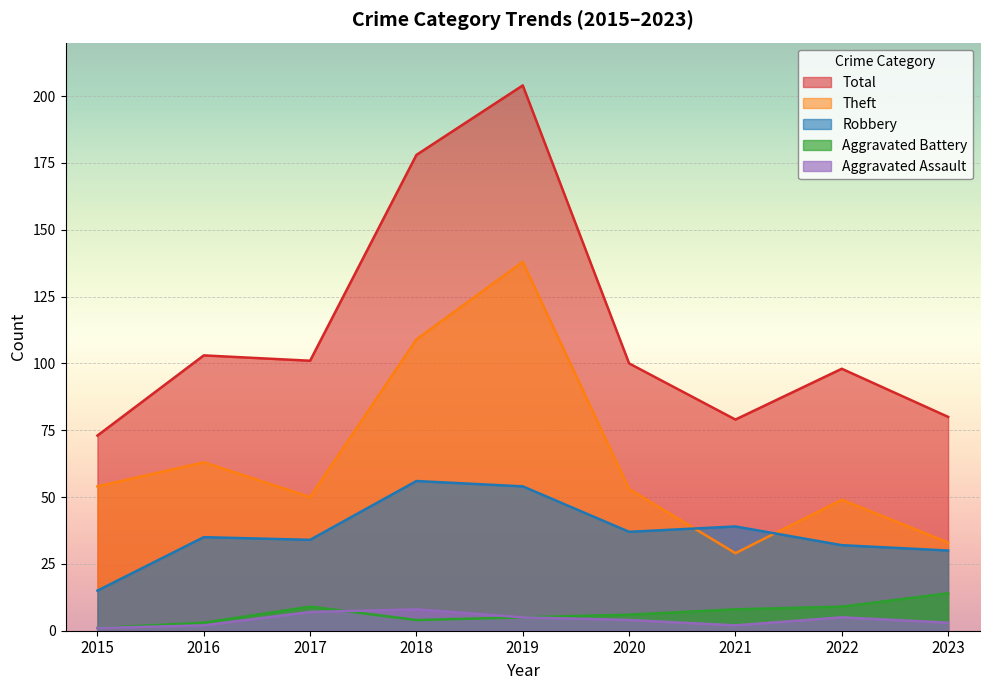

How many lines are shown in the chart?

5